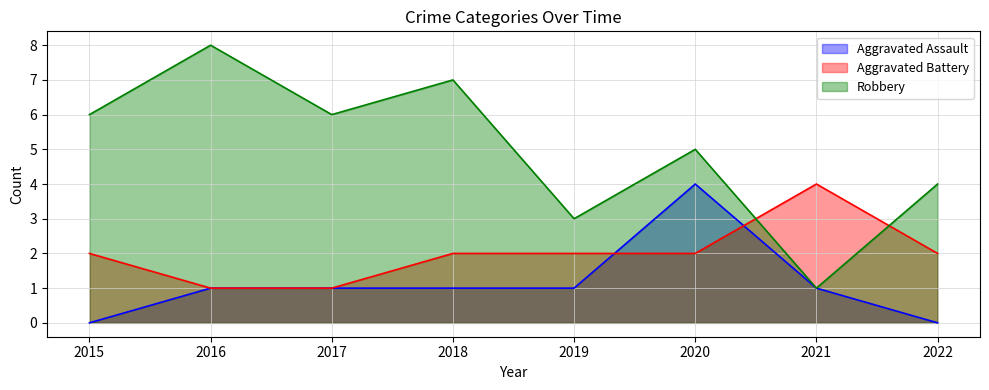

What is the sum of all Aggravated Assault values?

9